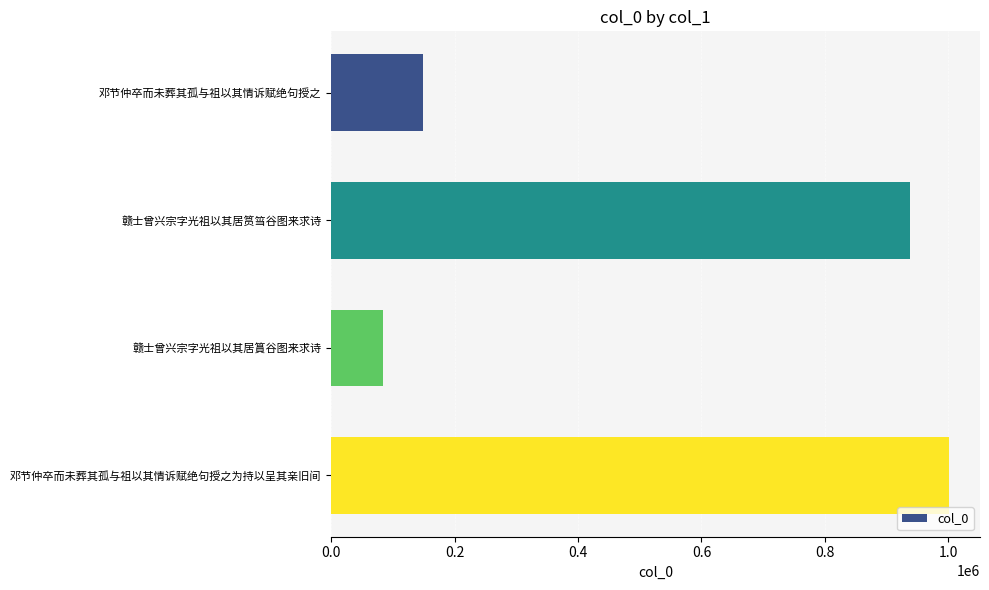

Count the number of data series in this chart.

1